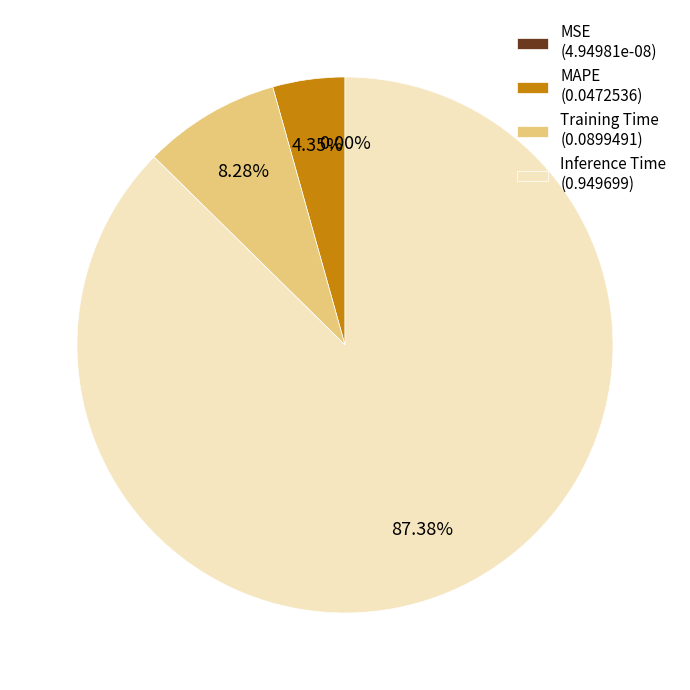

Is there any slice that represents more than half of the pie?

Yes